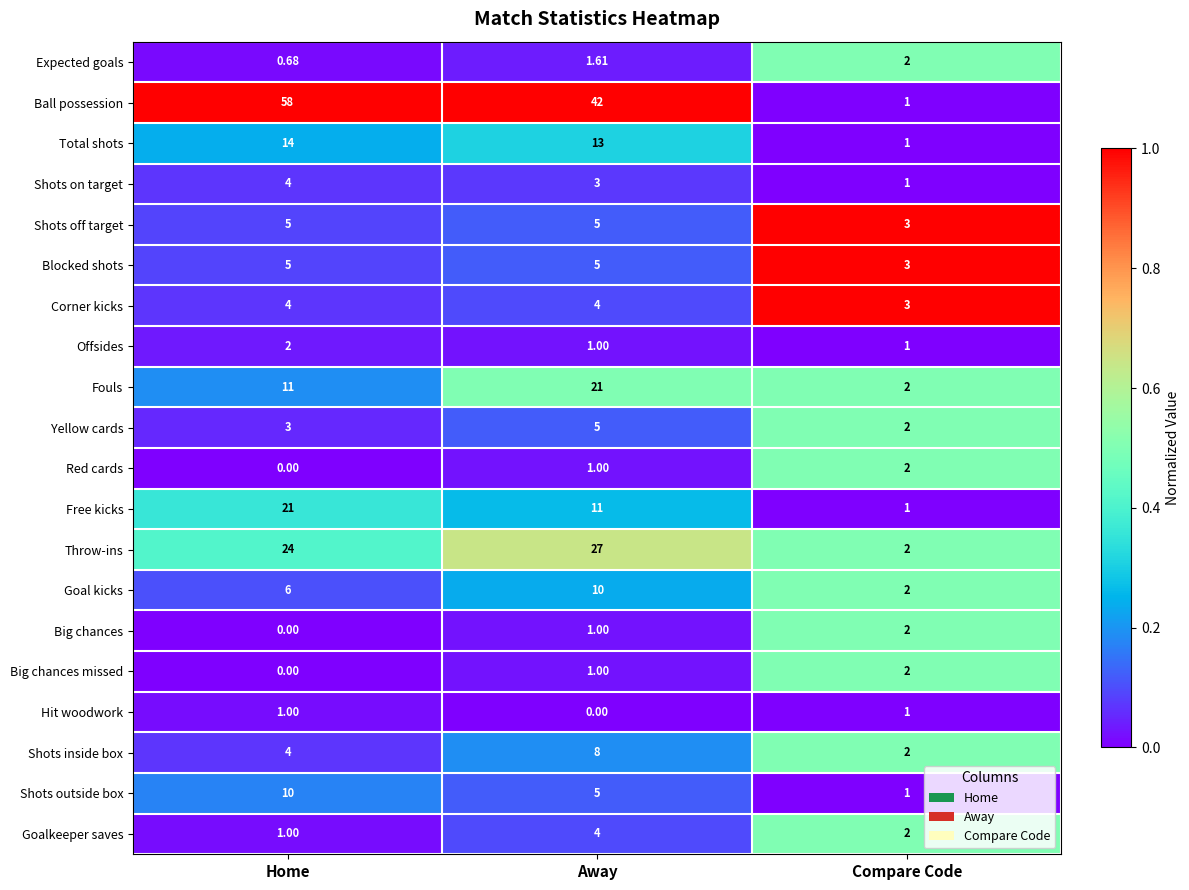

Which category has the lowest value in the Big chances series?

Home